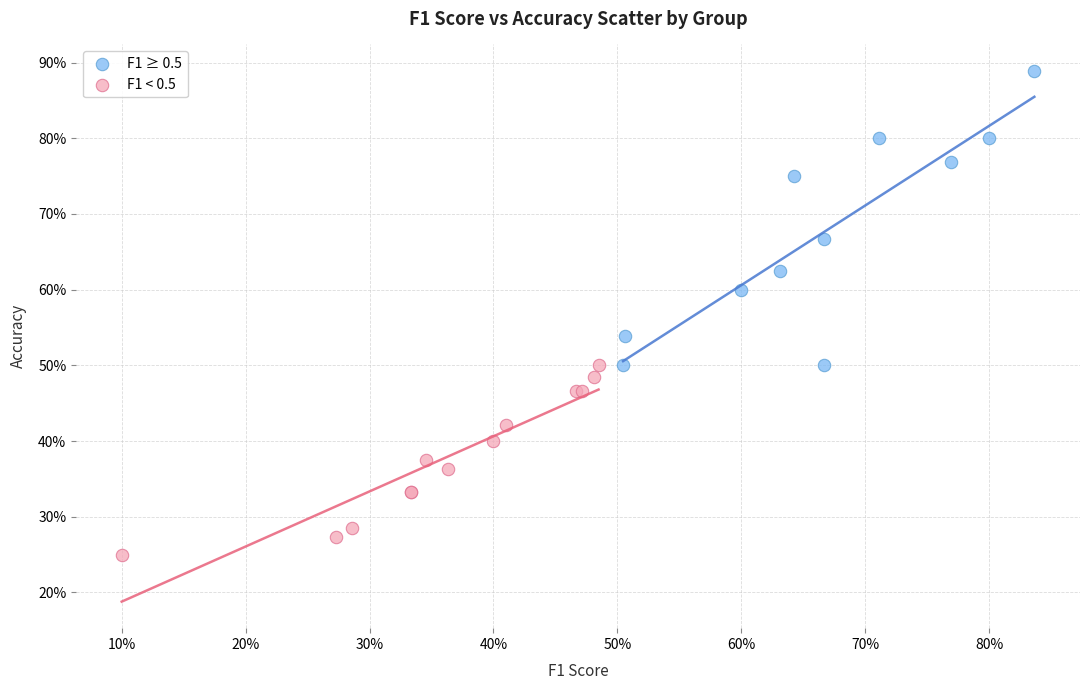

Which series reaches the maximum Y coordinate?

F1 ≥ 0.5